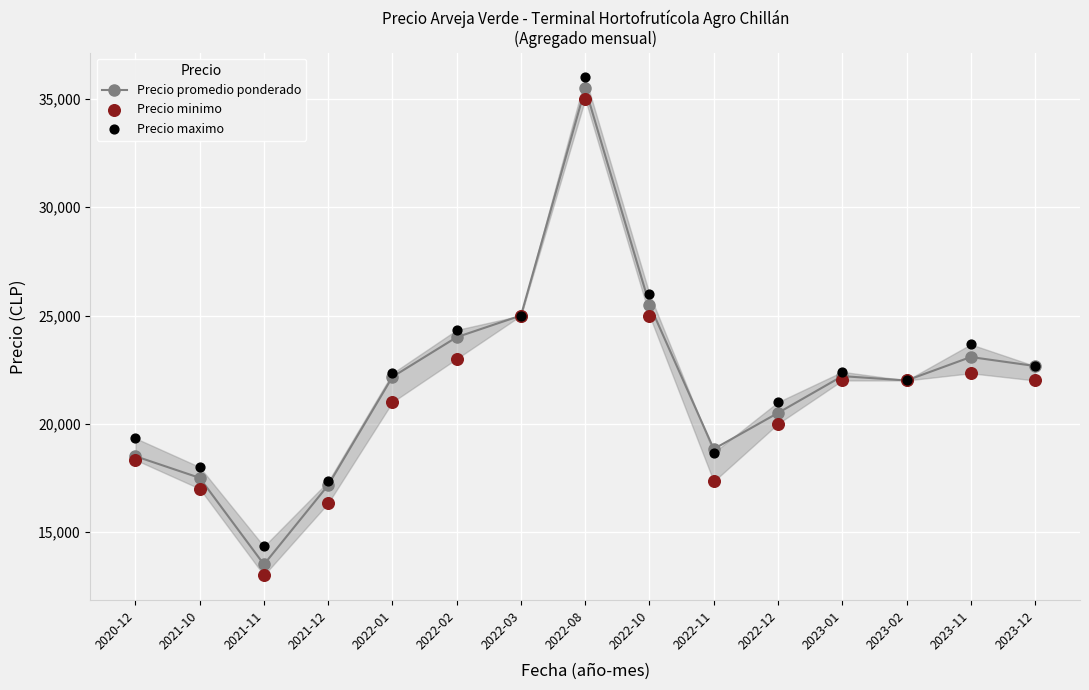

Which series contains the highest Y value?

Precio maximo